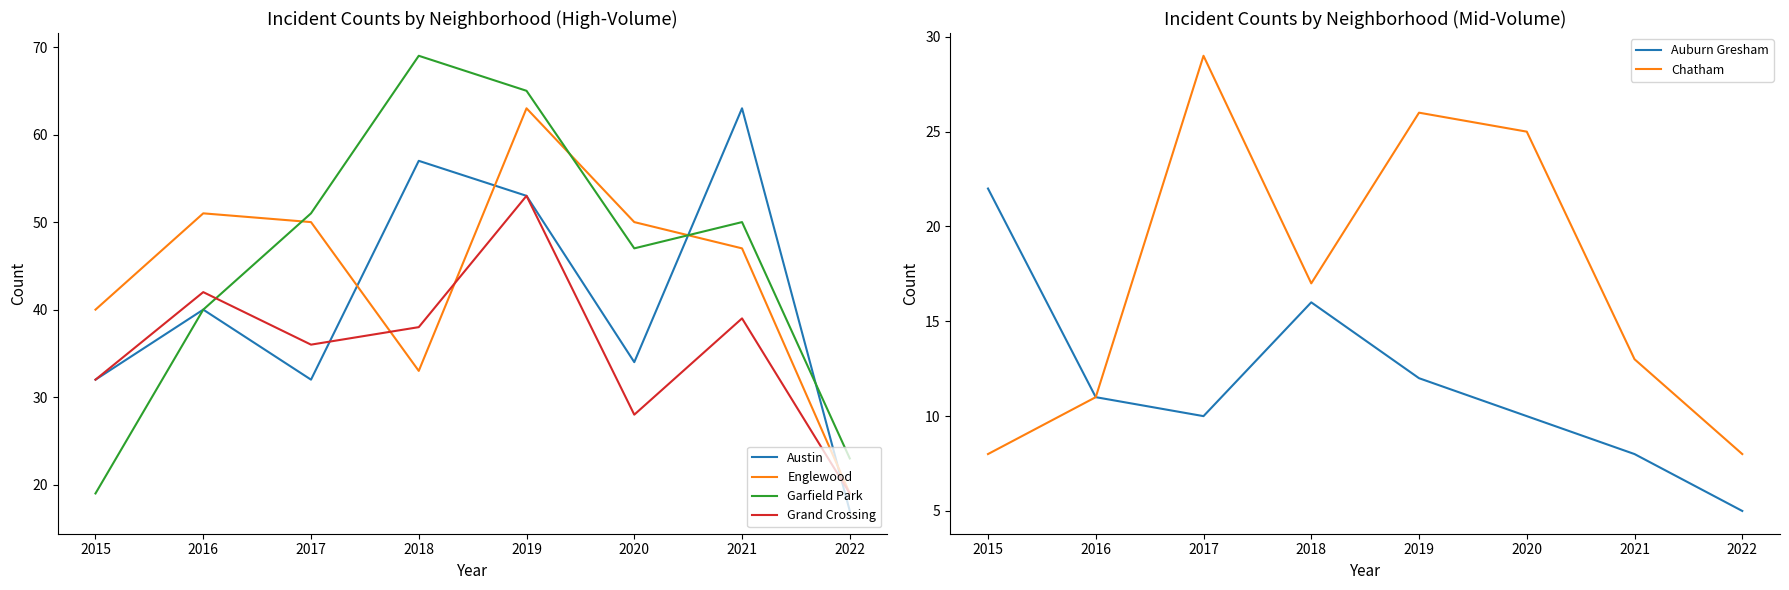

Which series has the largest total across all categories?

Garfield Park